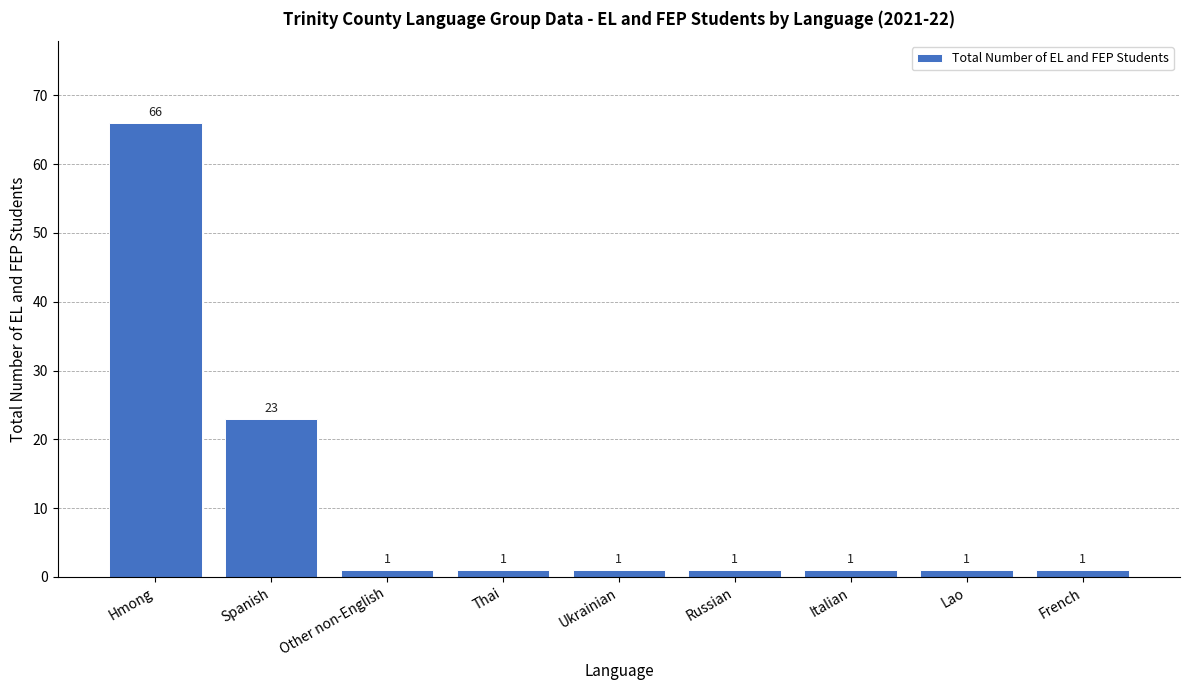

What is the average value?

11